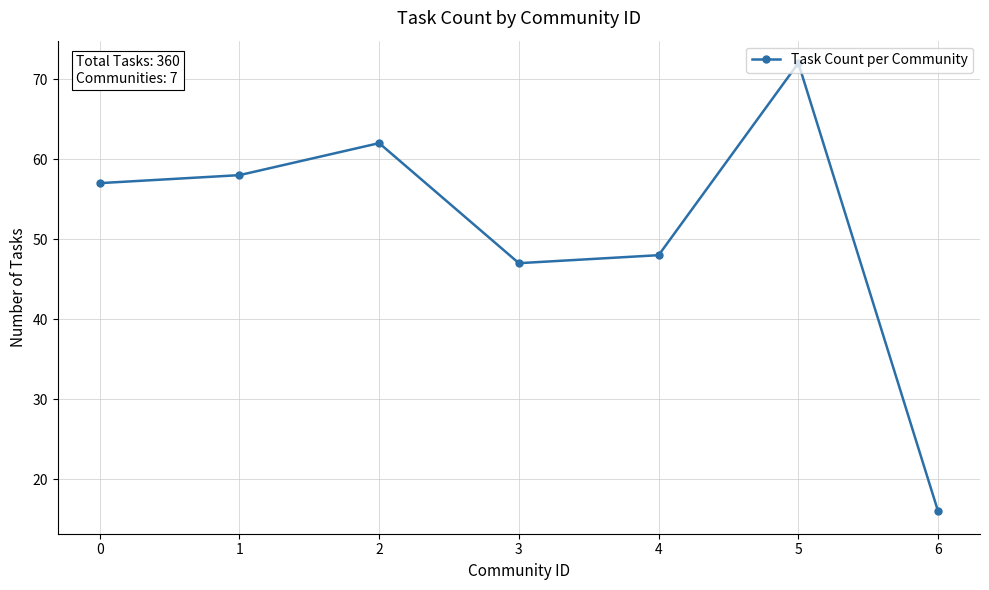

At which label is the value closest to 44?

3